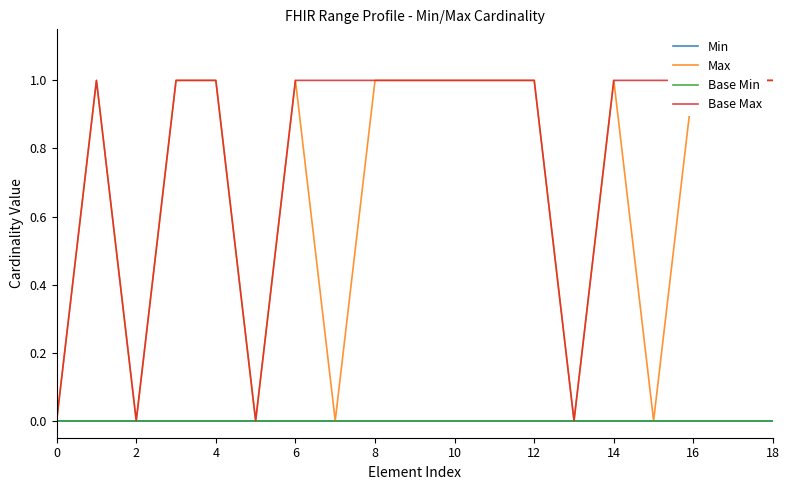

The value of Base Max at 11 is 1. True or false?

False